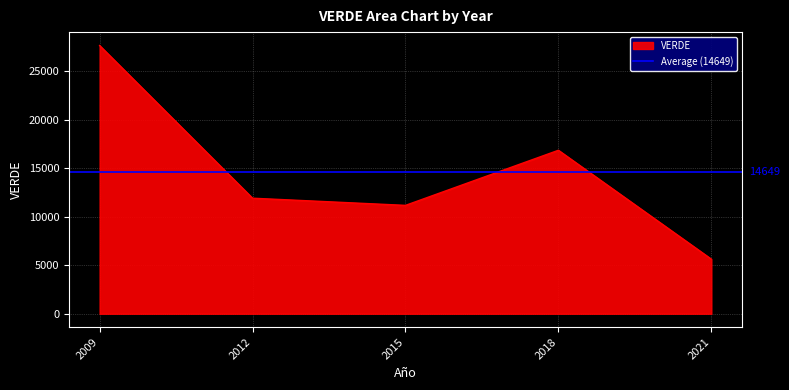

What is the value of the 4th point from the left?

16860